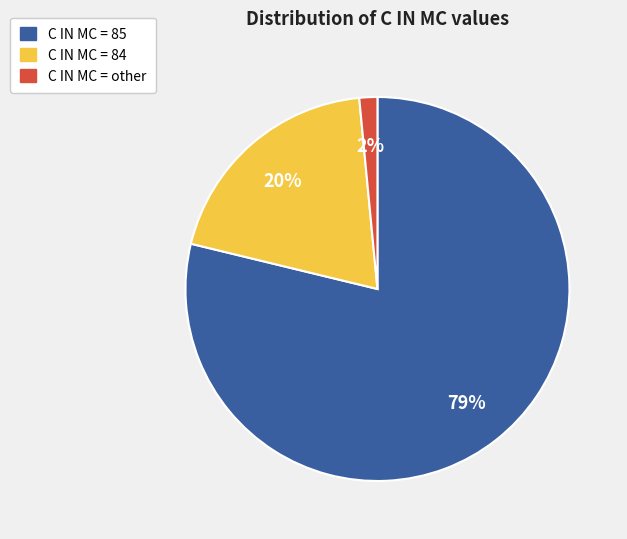

Count the number of slices in the pie.

3